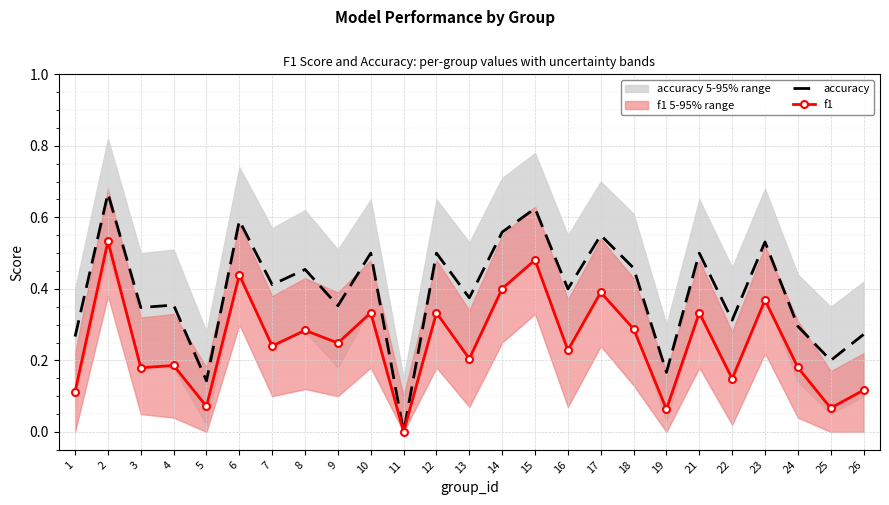

True or false: f1 and accuracy cross at least once.

False